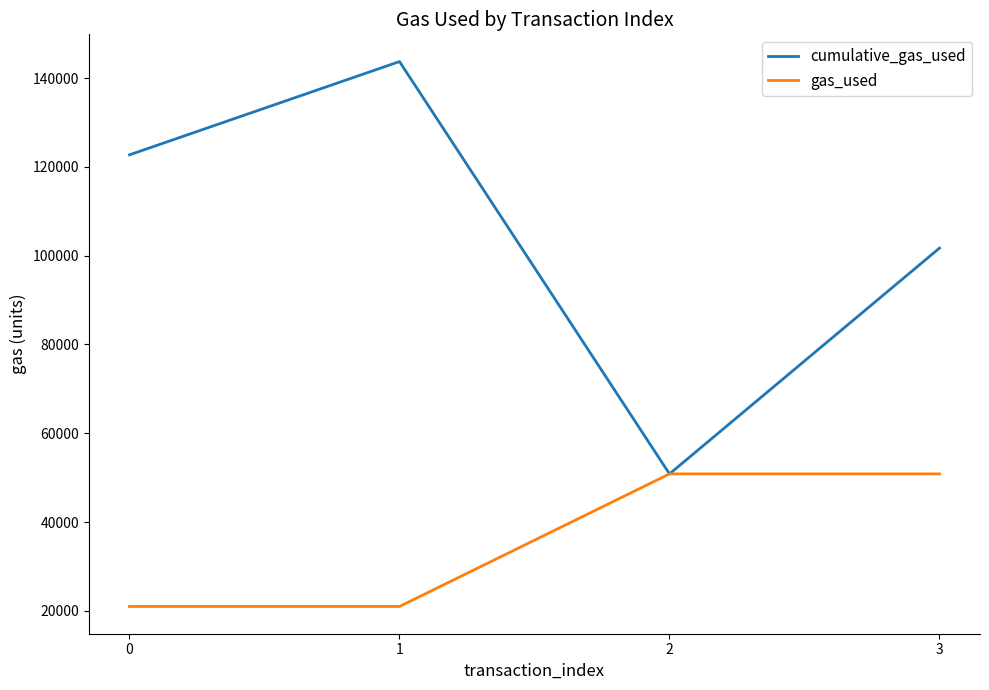

Which category has the highest value across all series?

1